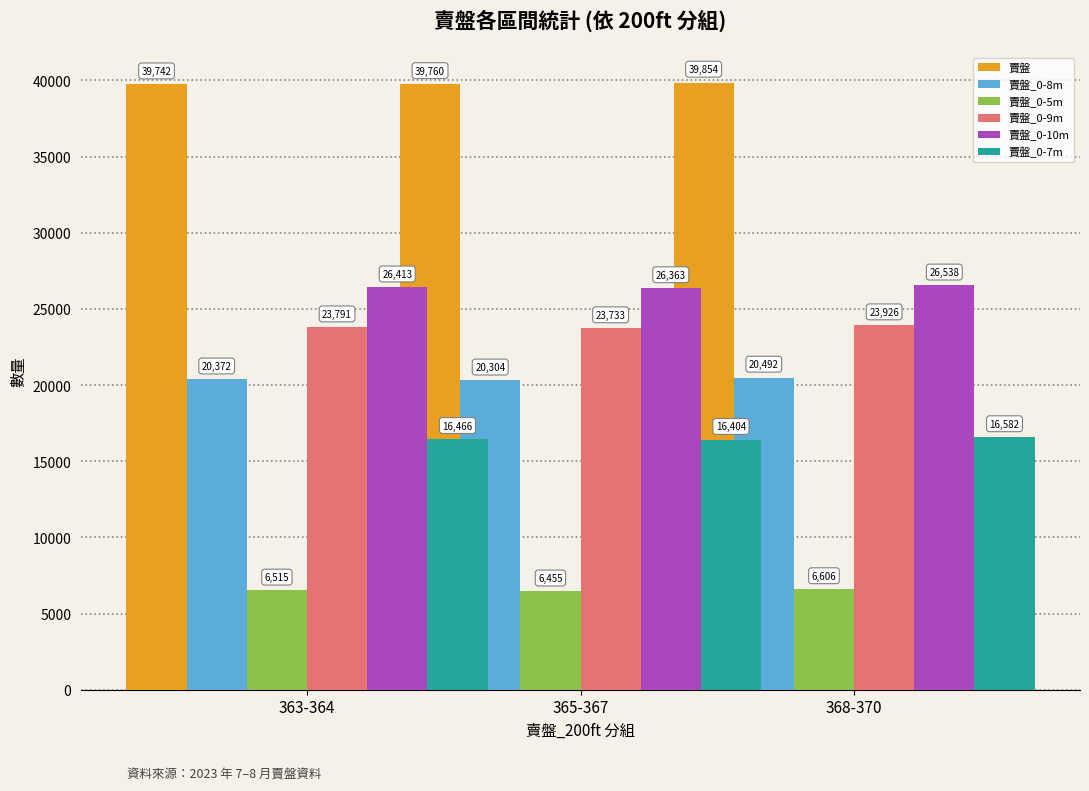

What is the label of the 2nd bar from the left?

365-367